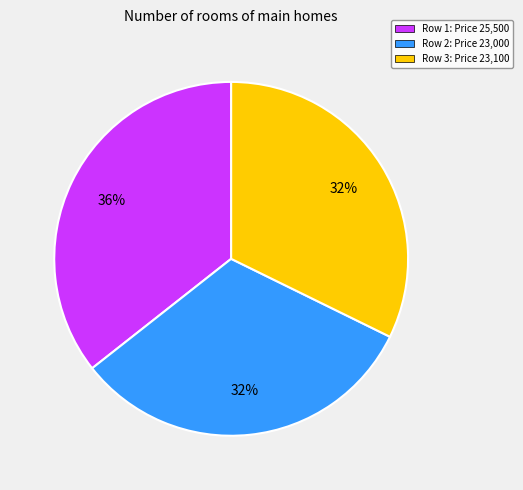

Do Row 2: Price 23,000 and Row 1: Price 25,500 together represent more than half of the pie?

Yes